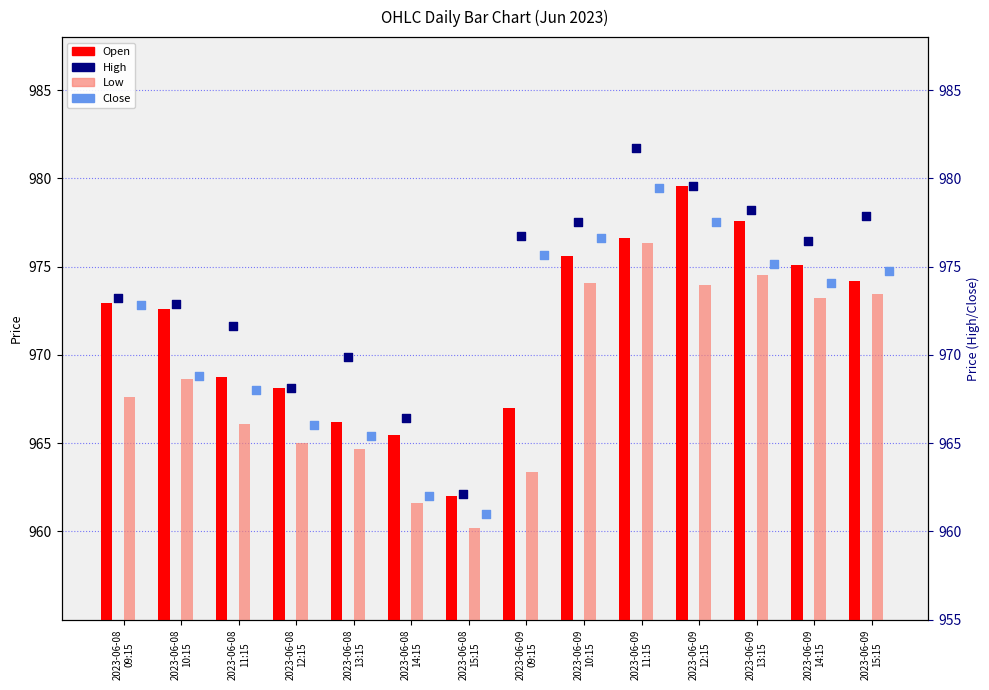

Which series has the largest Y range (max minus min)?

High